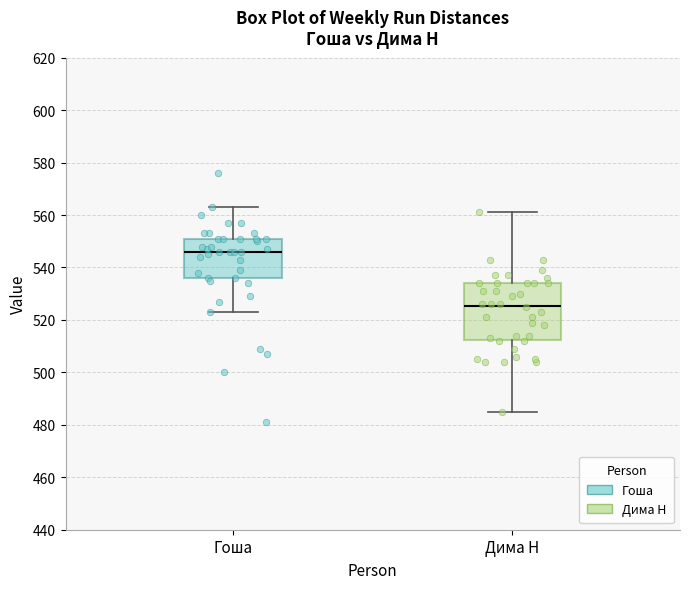

Which box is the tallest, from its lower edge to its upper edge?

Дима Н